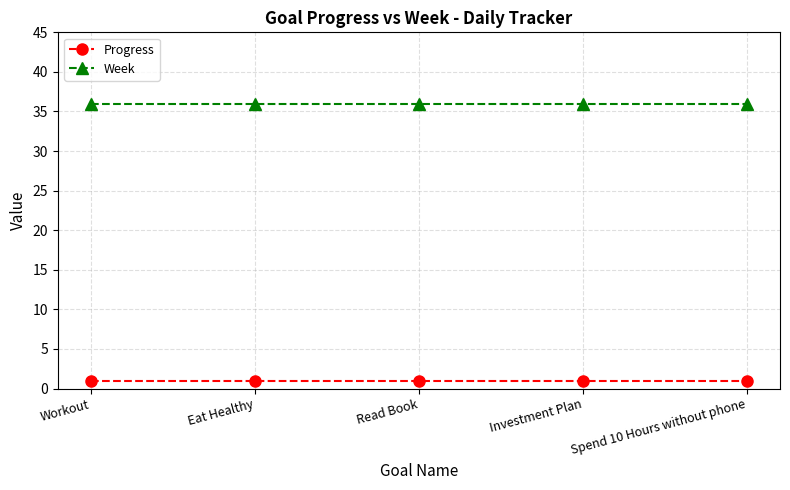

Reading left to right, extract all data points from this chart.

Progress: 1	1	1	1	1
Week: 36	36	36	36	36